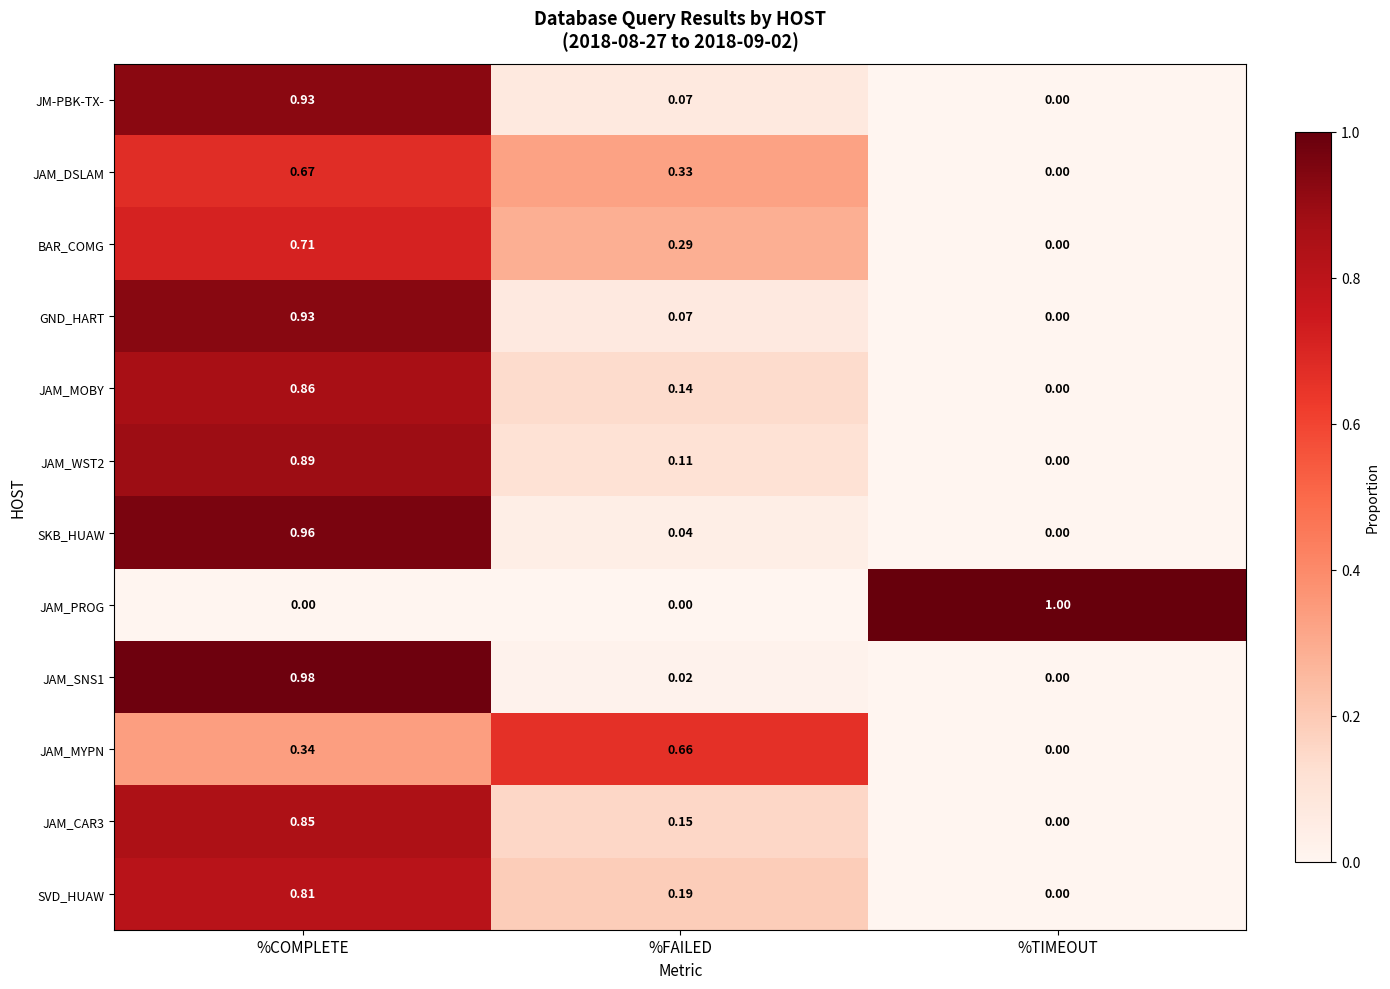

At which category is the sum across all series the highest?

%COMPLETE